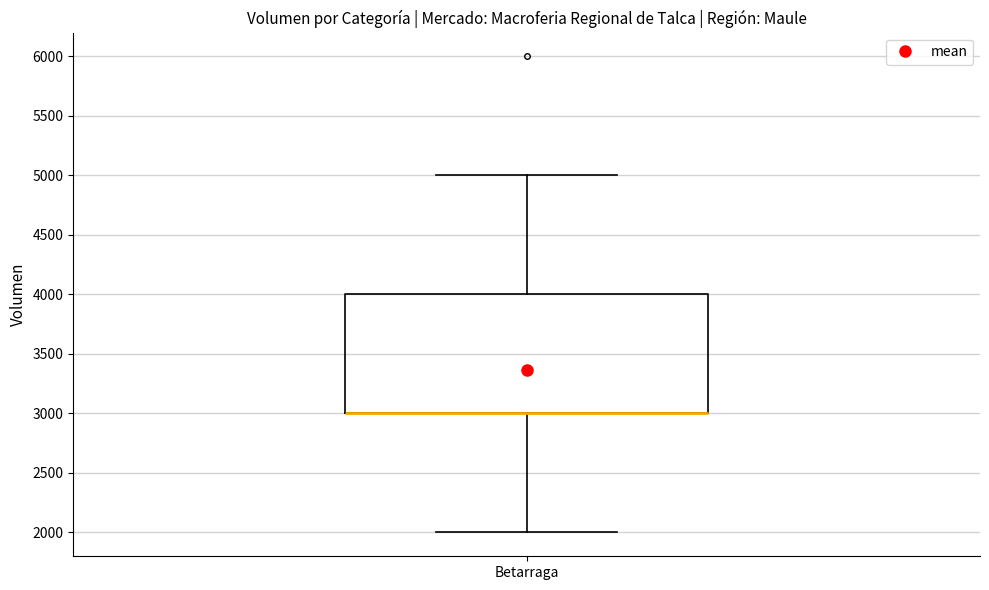

Transcribe this box plot: give where the median line is, the range the box spans, and where the two whiskers end, as read against the y-axis. The values are not printed on the chart, so give them approximately, as read against the axis.

median 3000 (drawn on the box's lower edge), box 3000 to 4000, whiskers 2000 to 5000